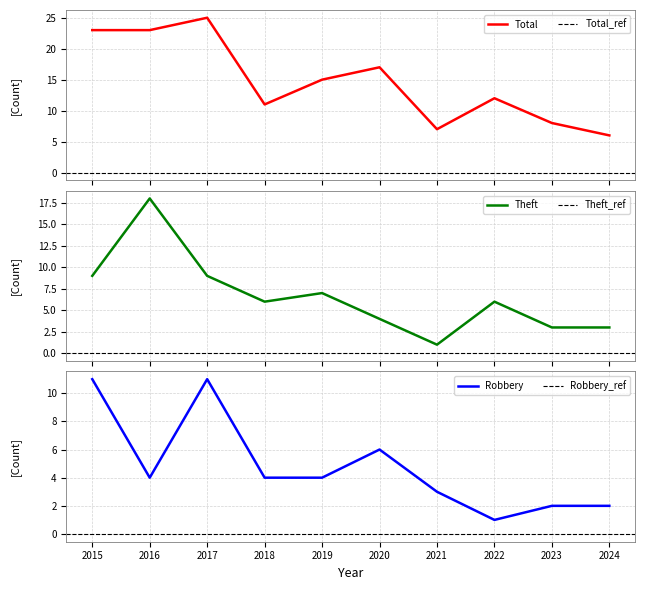

What is the lowest value of the Robbery series?

1